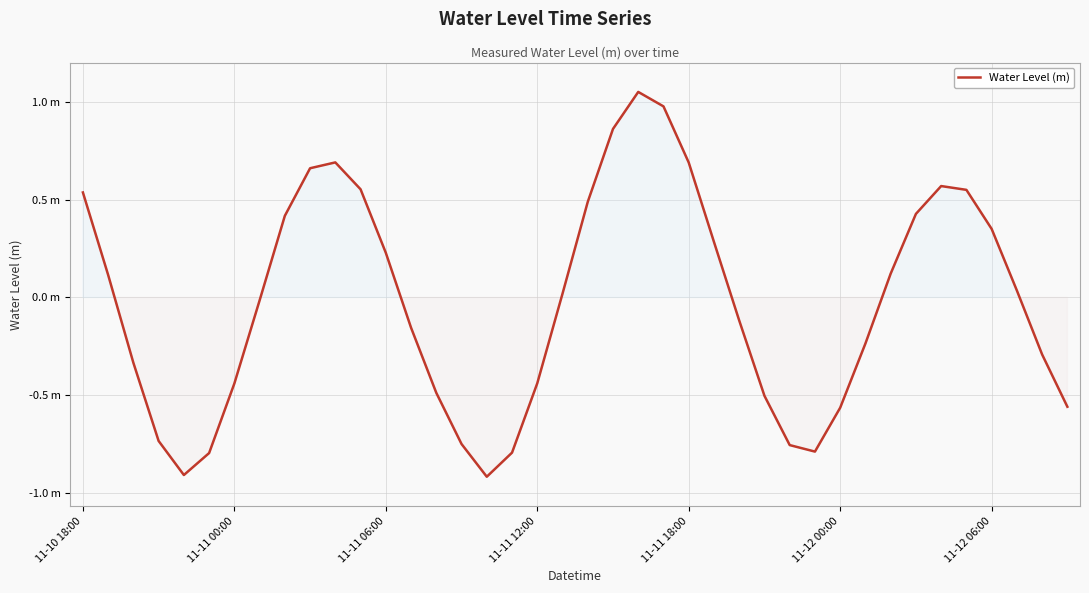

Does the chart have visible grid lines?

Yes